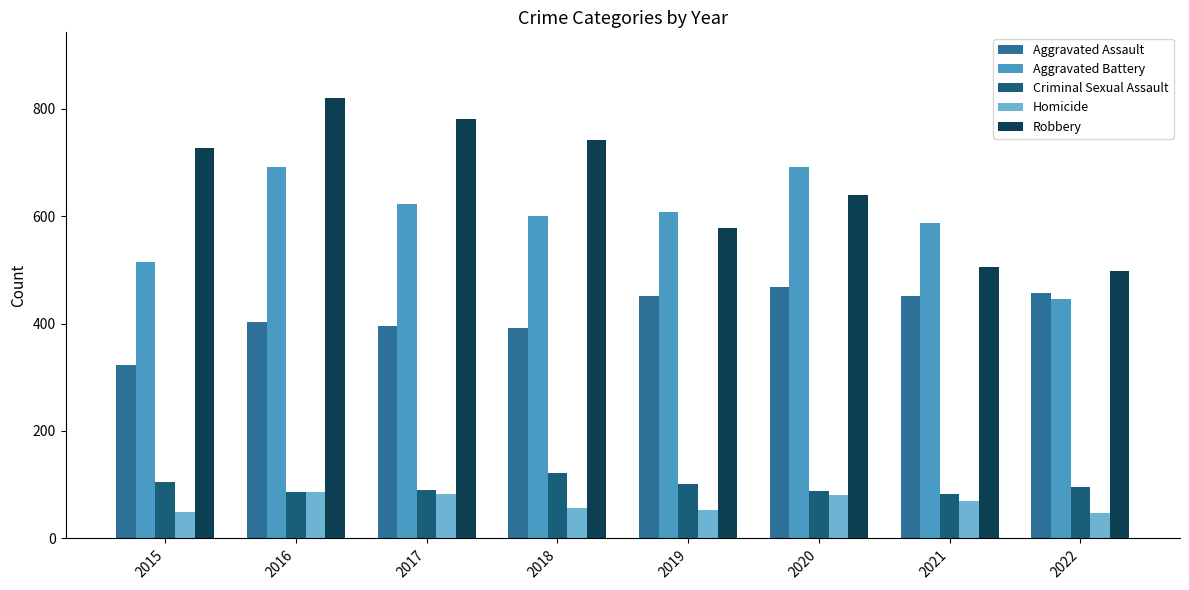

Which category has the highest value across all series?

2016